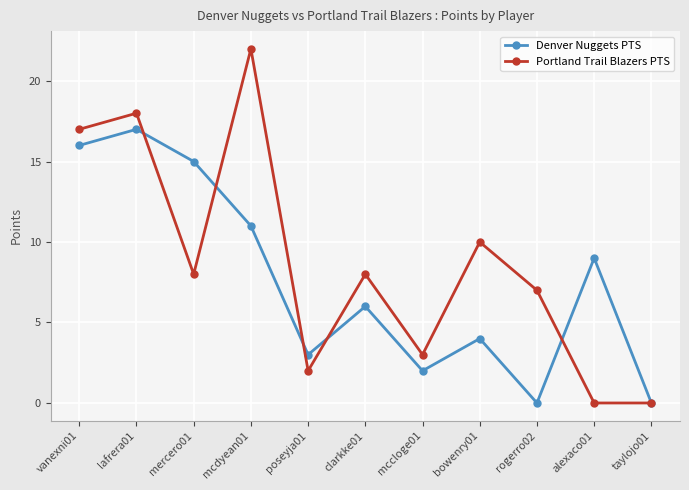

What is the sum of the Portland Trail Blazers PTS values at poseyja01 and bowenry01?

12